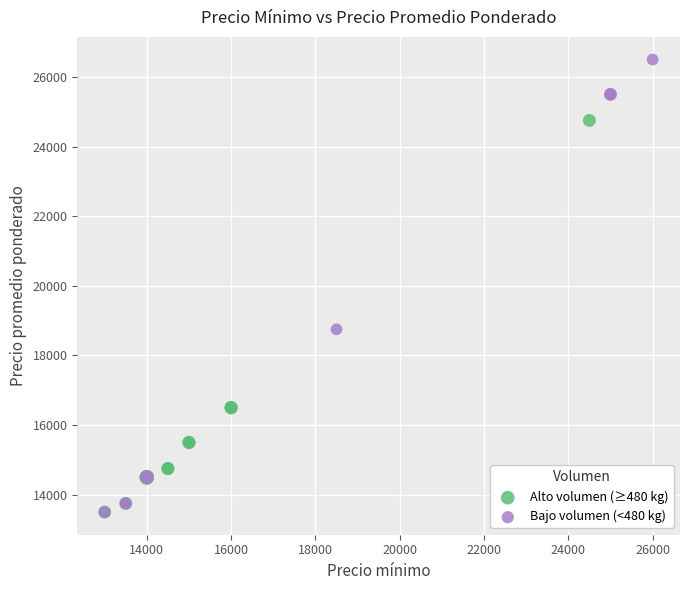

What are all the series names shown in the legend?

Alto volumen (≥480 kg), Bajo volumen (<480 kg)